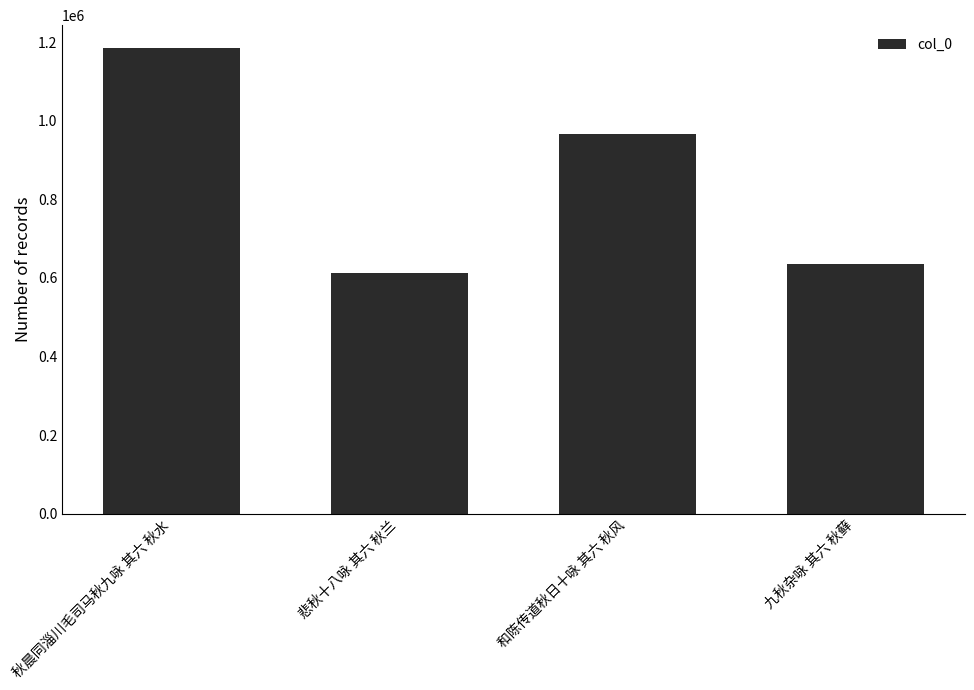

The chart shows a value of 966632 at 和陈传道秋日十咏 其六 秋风. True or false?

True